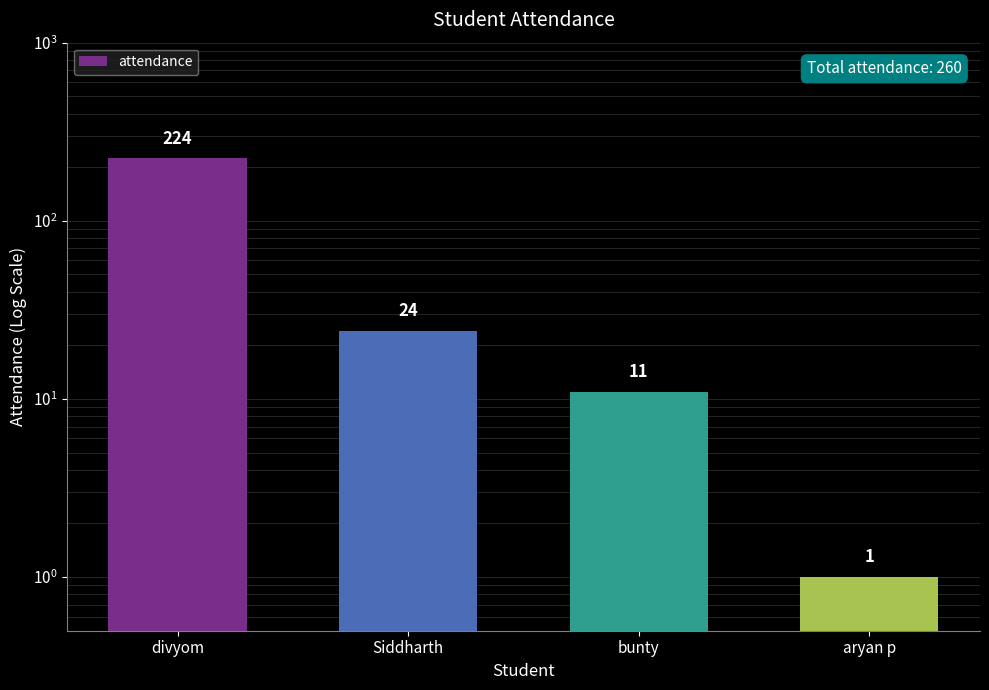

Which label corresponds to the smallest value in the chart?

aryan p